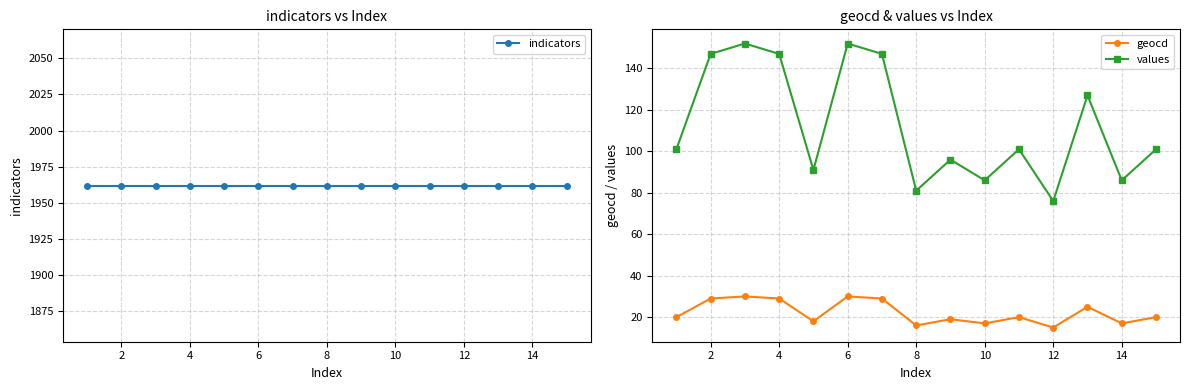

Which series has the widest spread of values?

values